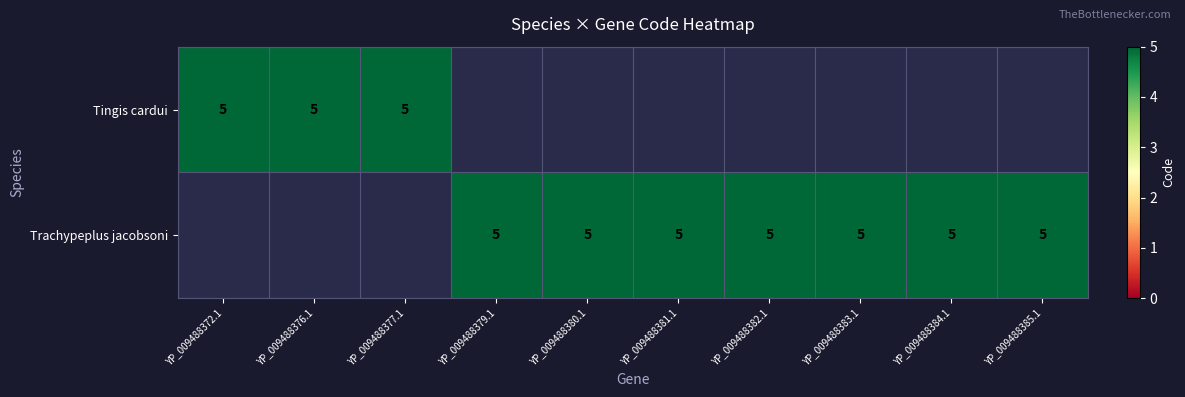

Reading left to right, list all the values displayed in this chart.

YP_009488372.1: YP_009488372.1=5	YP_009488376.1=5	YP_009488377.1=5	YP_009488379.1=0	YP_009488380.1=0	YP_009488381.1=0	YP_009488382.1=0	YP_009488383.1=0	YP_009488384.1=0	YP_009488385.1=0
YP_009488376.1: YP_009488372.1=0	YP_009488376.1=0	YP_009488377.1=0	YP_009488379.1=5	YP_009488380.1=5	YP_009488381.1=5	YP_009488382.1=5	YP_009488383.1=5	YP_009488384.1=5	YP_009488385.1=5